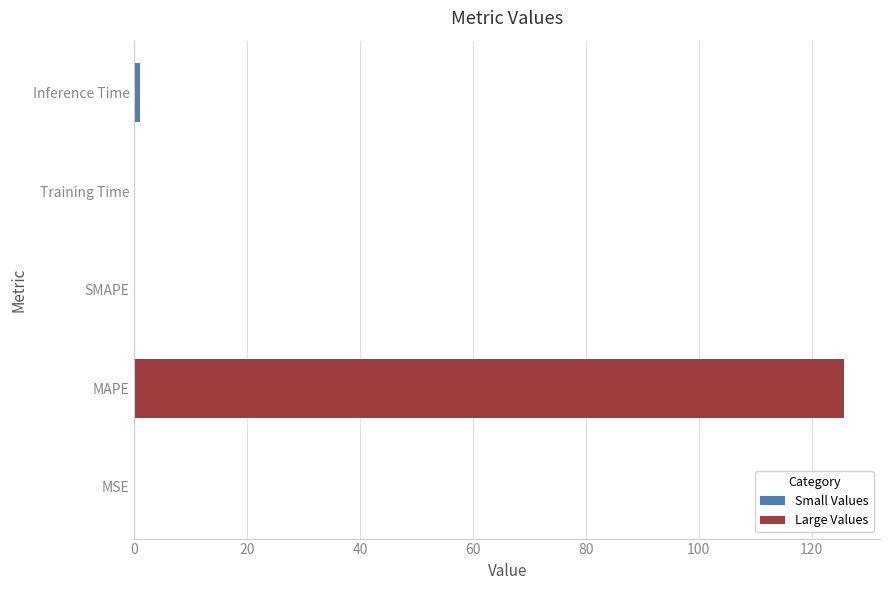

Is it true that Small Values equals 0.0 at MSE?

True